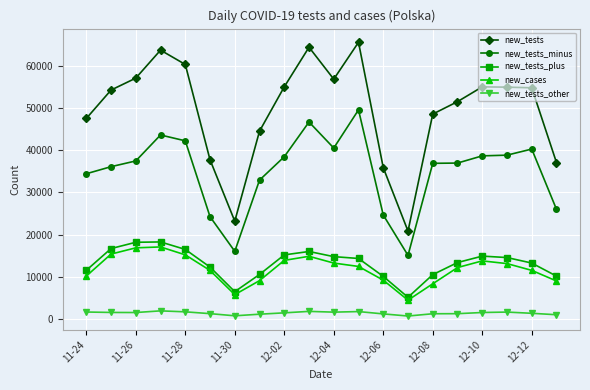

Which series has the largest range (max minus min)?

new_tests